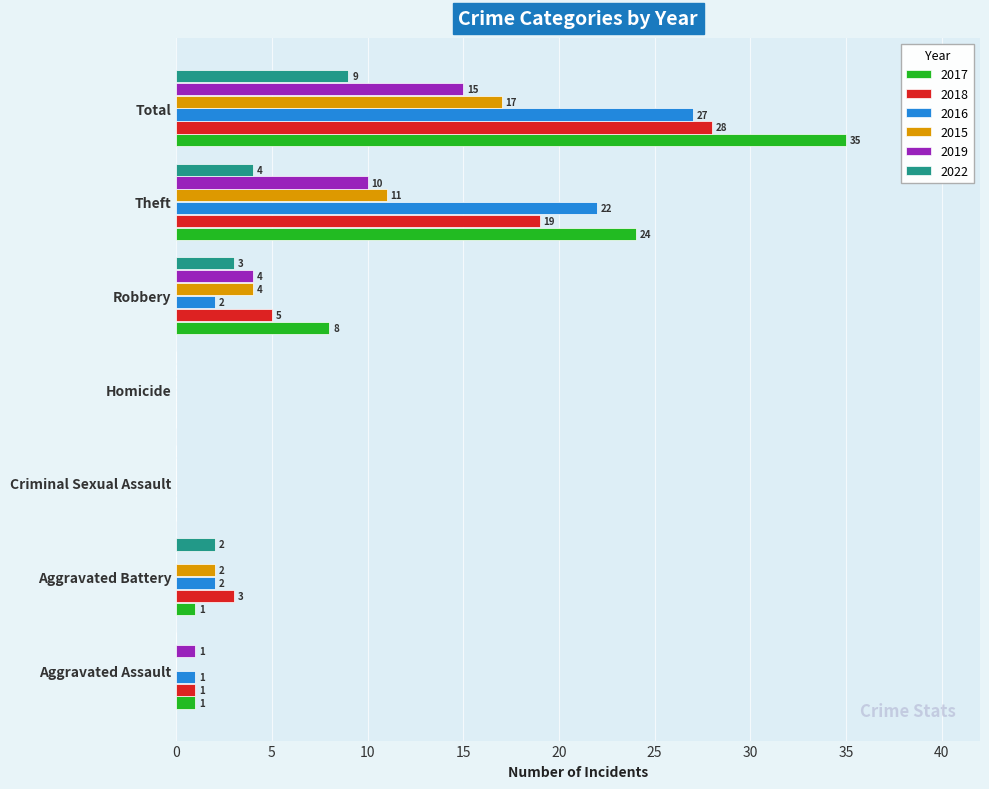

Which series has the largest total across all categories?

2017